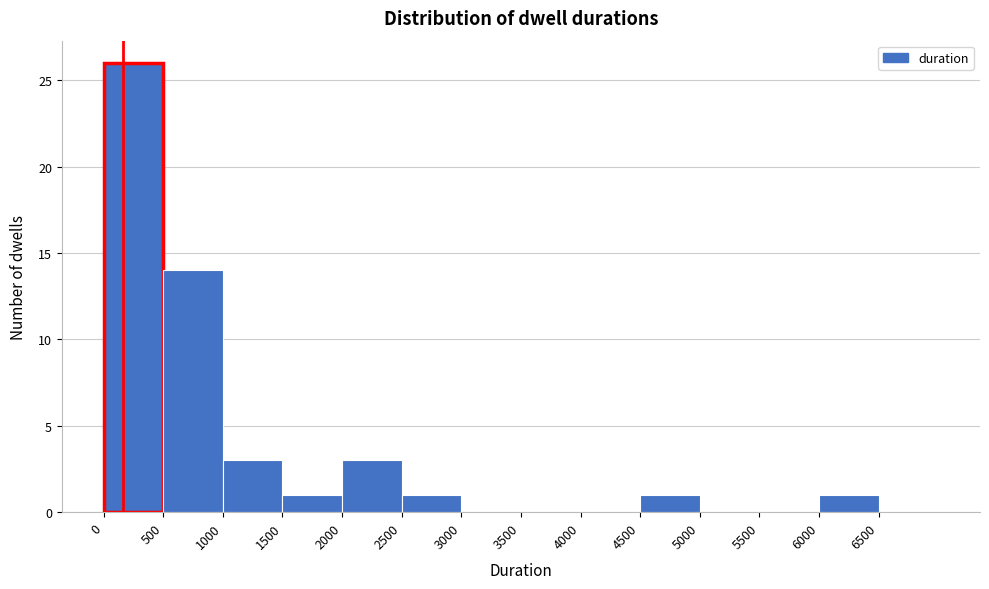

Which range on the x-axis has the tallest bar?

0 to 500